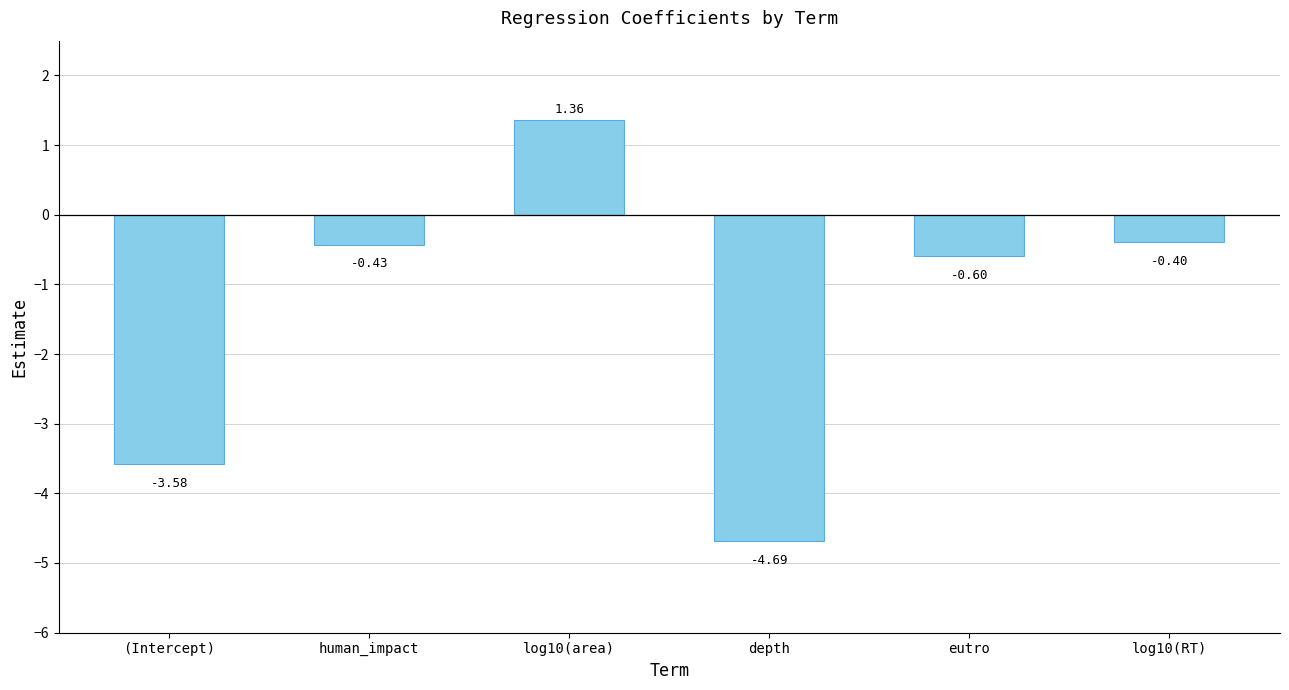

What is the average value?

-1.4